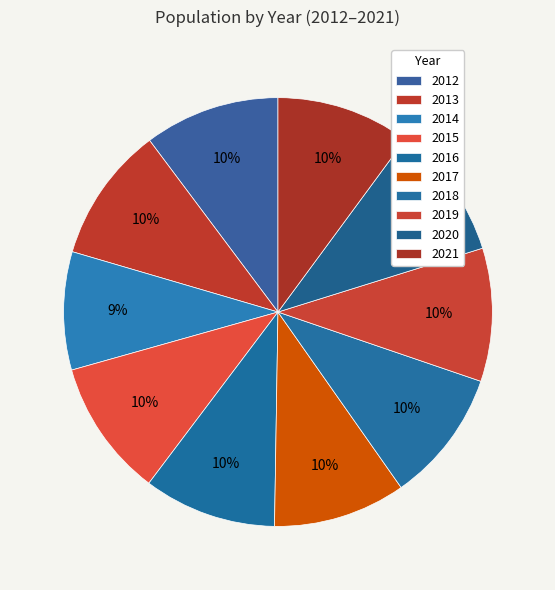

Which category has the smallest portion of the pie?

2014